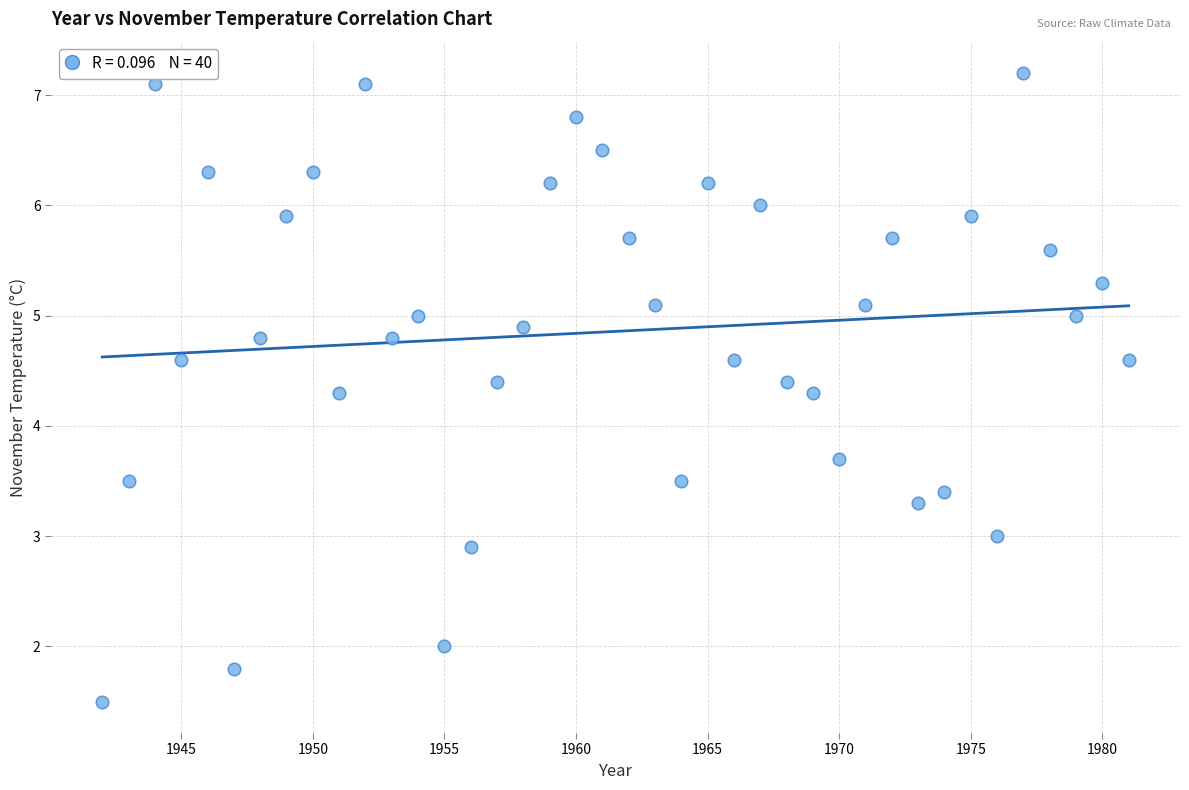

What is the range of Y values (max minus min)?

5.7